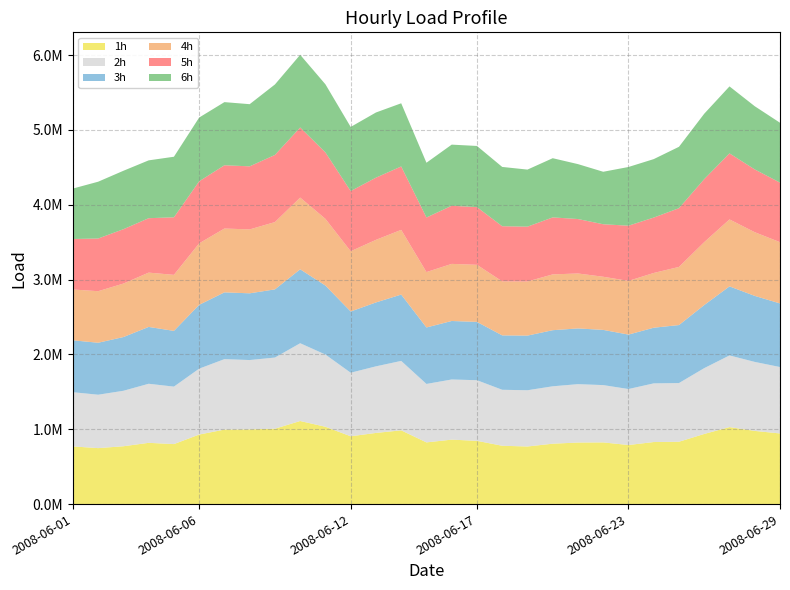

Reading left to right, extract all data points from this chart.

1h: 2008-06-01=770742	2008-06-02=748057	2008-06-03=773053	2008-06-04=818706	2008-06-05=801963	2008-06-06=929497	2008-06-07=995733	2008-06-08=998653	2008-06-09=1007419	2008-06-10=1110459	2008-06-11=1033453	2008-06-12=906288	2008-06-13=951062	2008-06-14=985569	2008-06-15=824603	2008-06-16=861518	2008-06-17=845259	2008-06-18=779693	2008-06-19=769776	2008-06-20=807176	2008-06-21=822562	2008-06-22=824365	2008-06-23=789562	2008-06-24=829387	2008-06-25=833452	2008-06-26=937379	2008-06-27=1029092	2008-06-28=978170	2008-06-29=944007
2h: 2008-06-01=724565	2008-06-02=713585	2008-06-03=741301	2008-06-04=789321	2008-06-05=767978	2008-06-06=880682	2008-06-07=941513	2008-06-08=926480	2008-06-09=951004	2008-06-10=1039345	2008-06-11=965037	2008-06-12=849418	2008-06-13=889814	2008-06-14=928010	2008-06-15=781065	2008-06-16=803719	2008-06-17=810326	2008-06-18=748017	2008-06-19=751655	2008-06-20=767158	2008-06-21=780332	2008-06-22=765910	2008-06-23=748198	2008-06-24=783983	2008-06-25=784187	2008-06-26=879633	2008-06-27=957722	2008-06-28=921967	2008-06-29=887740
3h: 2008-06-01=693491	2008-06-02=694543	2008-06-03=717947	2008-06-04=759622	2008-06-05=744832	2008-06-06=852752	2008-06-07=892376	2008-06-08=891705	2008-06-09=911063	2008-06-10=987942	2008-06-11=921955	2008-06-12=818083	2008-06-13=854005	2008-06-14=886567	2008-06-15=754804	2008-06-16=781750	2008-06-17=779293	2008-06-18=726811	2008-06-19=730281	2008-06-20=749672	2008-06-21=744725	2008-06-22=737749	2008-06-23=727407	2008-06-24=743766	2008-06-25=775032	2008-06-26=843110	2008-06-27=922735	2008-06-28=882241	2008-06-29=849779
4h: 2008-06-01=679233	2008-06-02=688922	2008-06-03=714724	2008-06-04=725787	2008-06-05=748900	2008-06-06=821983	2008-06-07=852965	2008-06-08=854164	2008-06-09=899168	2008-06-10=958417	2008-06-11=891435	2008-06-12=805355	2008-06-13=836354	2008-06-14=864601	2008-06-15=740184	2008-06-16=763237	2008-06-17=762958	2008-06-18=722043	2008-06-19=723466	2008-06-20=745705	2008-06-21=734377	2008-06-22=710098	2008-06-23=717639	2008-06-24=731648	2008-06-25=777041	2008-06-26=840854	2008-06-27=894950	2008-06-28=851132	2008-06-29=818725
5h: 2008-06-01=674696	2008-06-02=704251	2008-06-03=726553	2008-06-04=727381	2008-06-05=769035	2008-06-06=828891	2008-06-07=845640	2008-06-08=842778	2008-06-09=897490	2008-06-10=936954	2008-06-11=887737	2008-06-12=804108	2008-06-13=831376	2008-06-14=847615	2008-06-15=729636	2008-06-16=776635	2008-06-17=770985	2008-06-18=736973	2008-06-19=732618	2008-06-20=761784	2008-06-21=727631	2008-06-22=701714	2008-06-23=737789	2008-06-24=740448	2008-06-25=784954	2008-06-26=842205	2008-06-27=882676	2008-06-28=839240	2008-06-29=795909
6h: 2008-06-01=674284	2008-06-02=759012	2008-06-03=780911	2008-06-04=772920	2008-06-05=809427	2008-06-06=852237	2008-06-07=843758	2008-06-08=830734	2008-06-09=941902	2008-06-10=971373	2008-06-11=910284	2008-06-12=857208	2008-06-13=870856	2008-06-14=844197	2008-06-15=731655	2008-06-16=817103	2008-06-17=817359	2008-06-18=792380	2008-06-19=762514	2008-06-20=791072	2008-06-21=733882	2008-06-22=701472	2008-06-23=784542	2008-06-24=781178	2008-06-25=820430	2008-06-26=873936	2008-06-27=894998	2008-06-28=844395	2008-06-29=800218